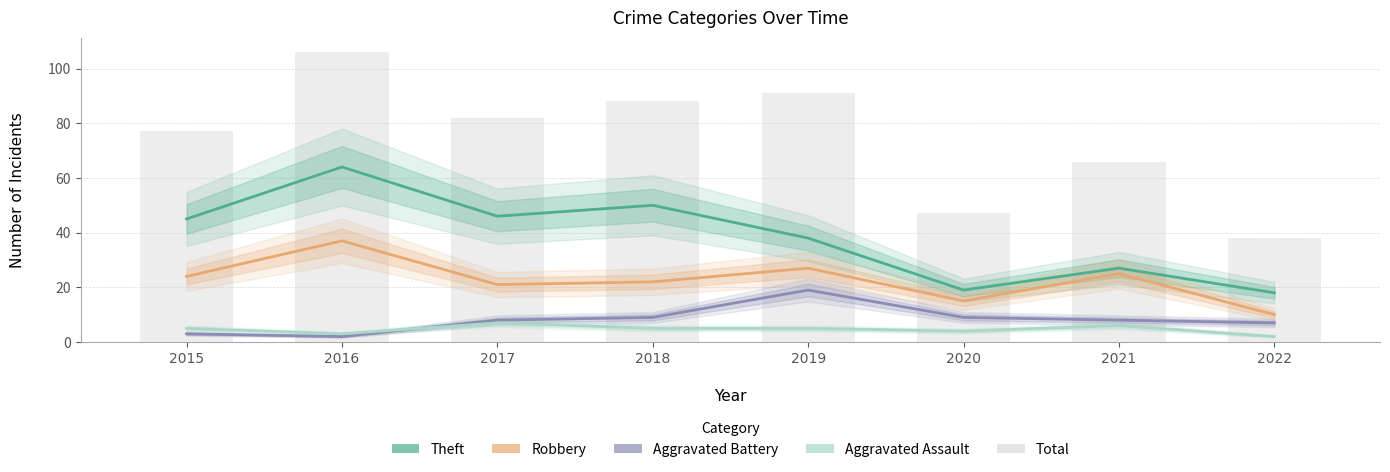

Reading left to right, transcribe all the data shown in this chart.

Theft: 45	64	46	50	38	19	27	18
Robbery: 24	37	21	22	27	15	25	10
Aggravated Battery: 3	2	8	9	19	9	8	7
Aggravated Assault: 5	3	7	5	5	4	6	2
Total: 77	106	82	88	91	47	66	38